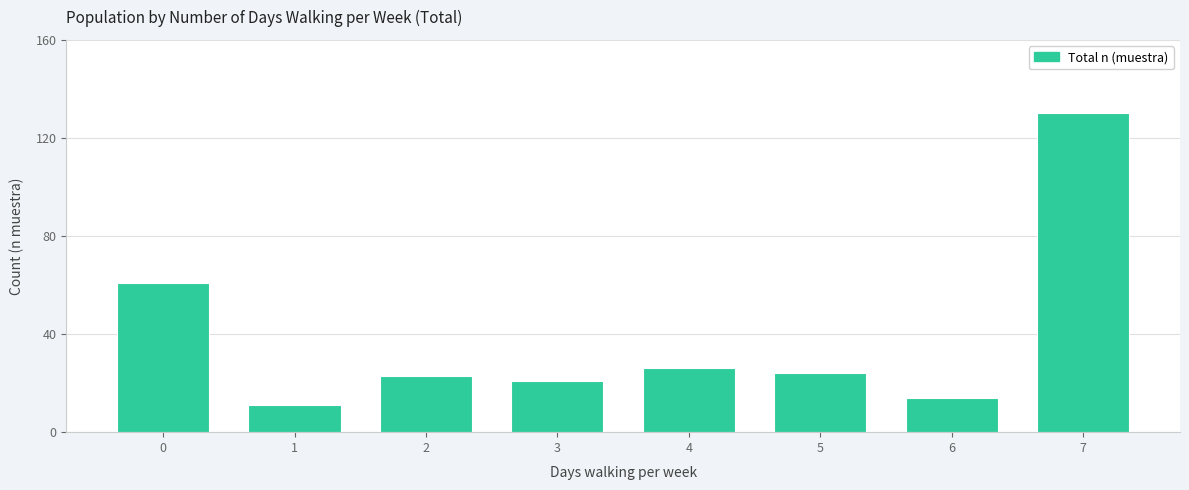

Reading left to right, transcribe all the data shown in this chart.

0=61	1=11	2=23	3=21	4=26	5=24	6=14	7=130